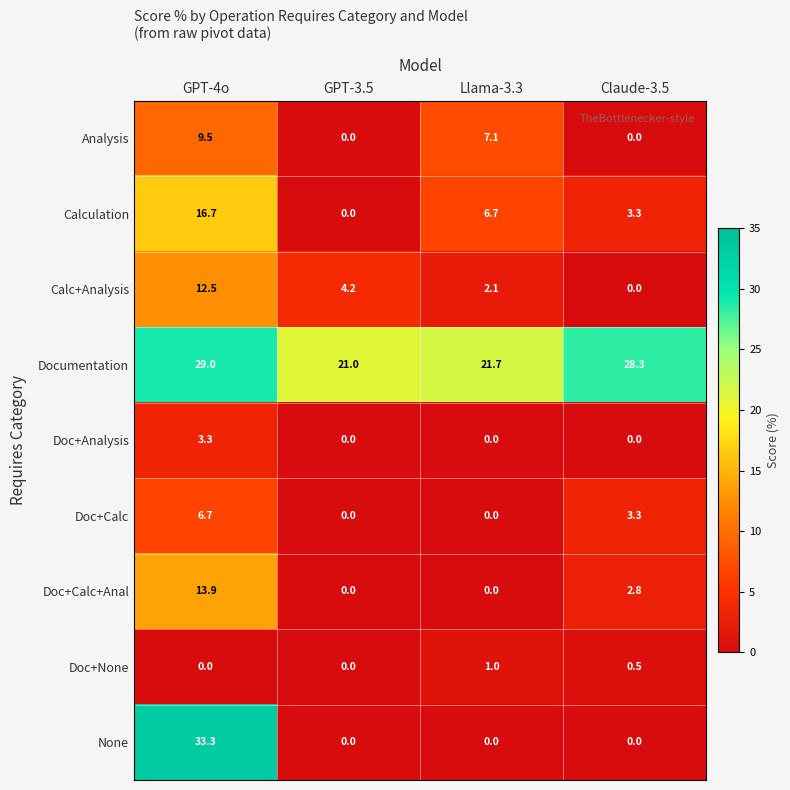

What is the total value across all series at Llama-3.3?

38.6